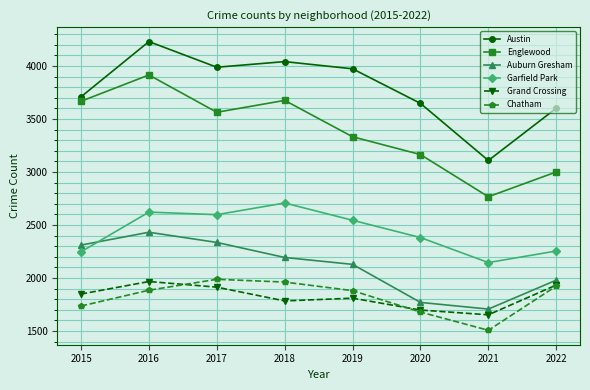

At 2015, list the series in order from largest to smallest.

Austin, Englewood, Auburn Gresham, Garfield Park, Grand Crossing, Chatham